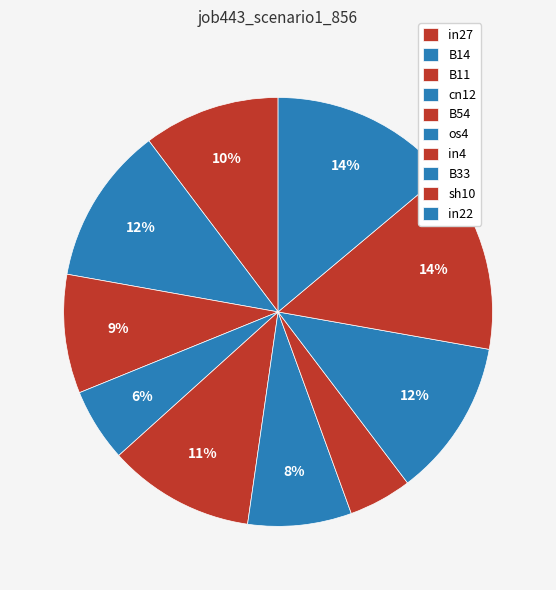

What percentage is NOT represented by in4?

95.2%